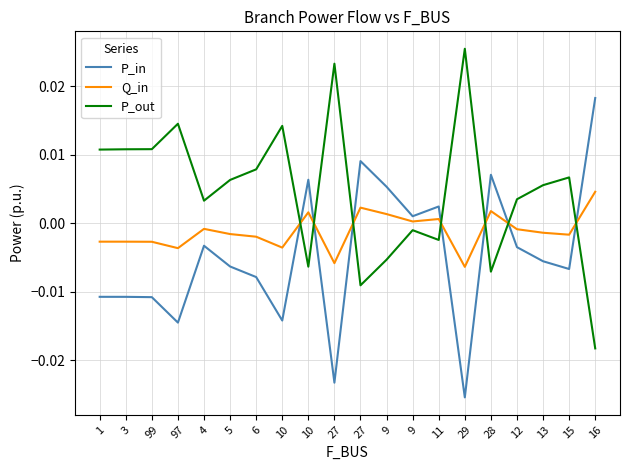

How many interior local peaks does the P_out series have?

6